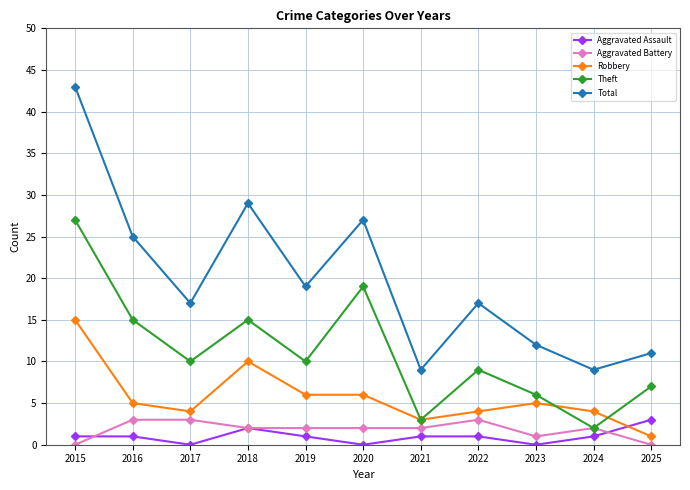

True or false: Aggravated Assault and Theft intersect in this chart.

False